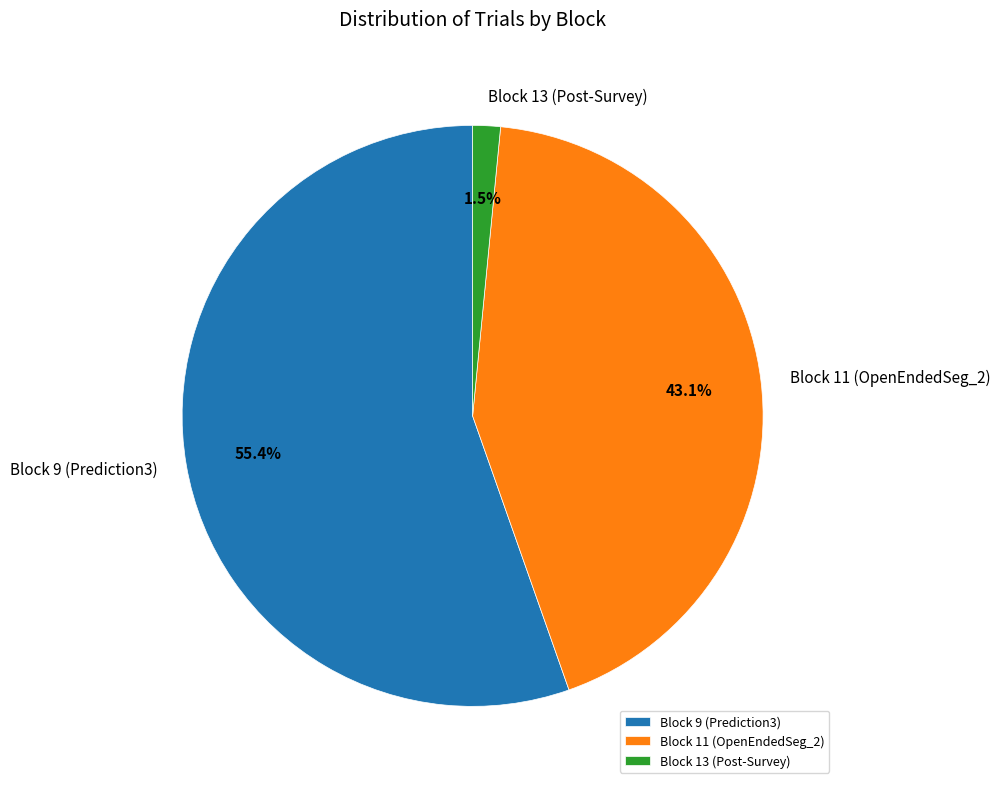

Count the number of slices in the pie.

3